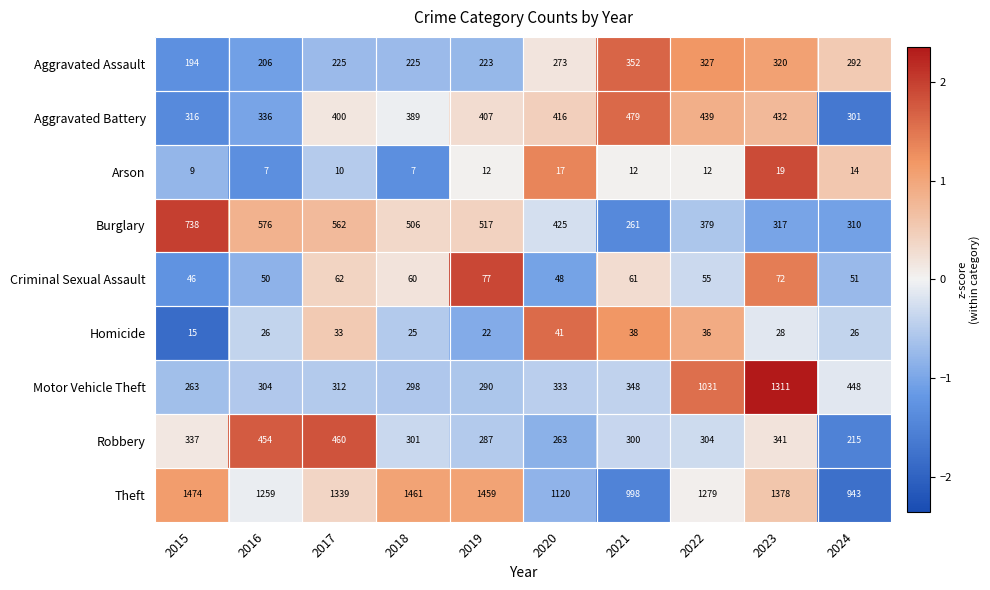

At which category is the sum across all series the highest?

2023